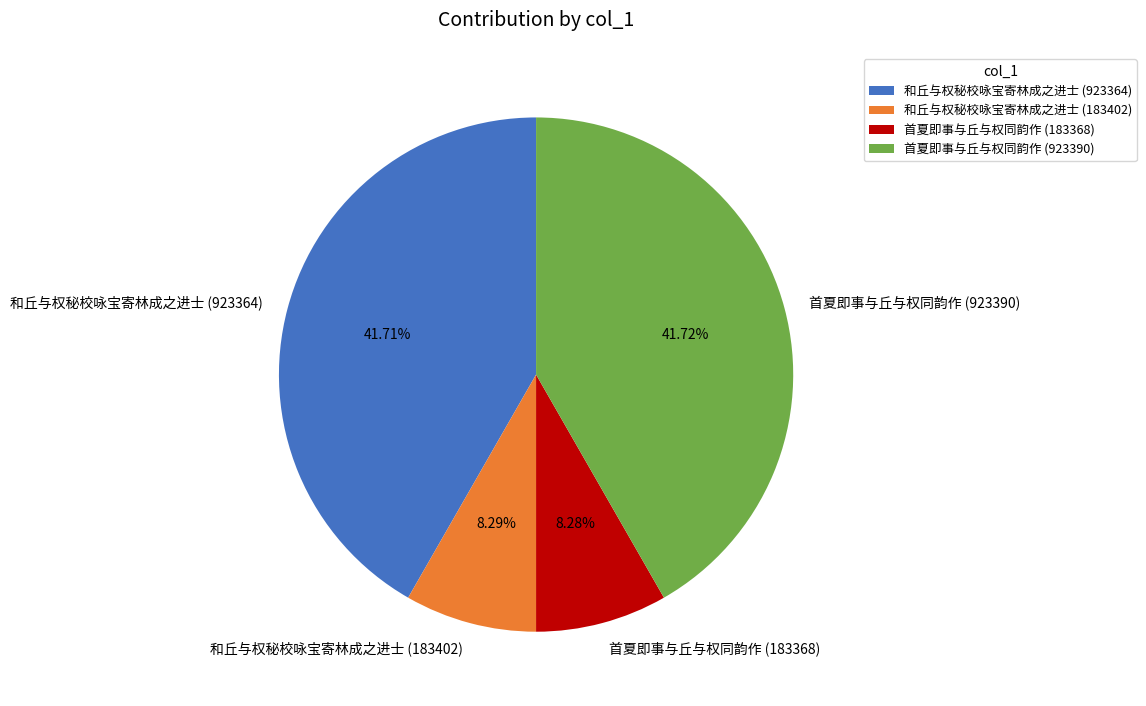

Is there any slice that represents more than half of the pie?

No